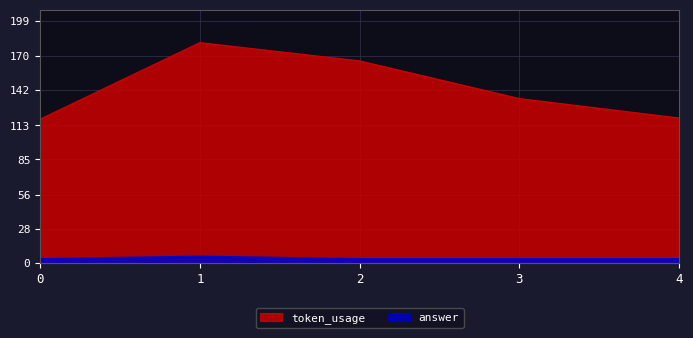

What is the sum of the answer values at 1 and 4?

8